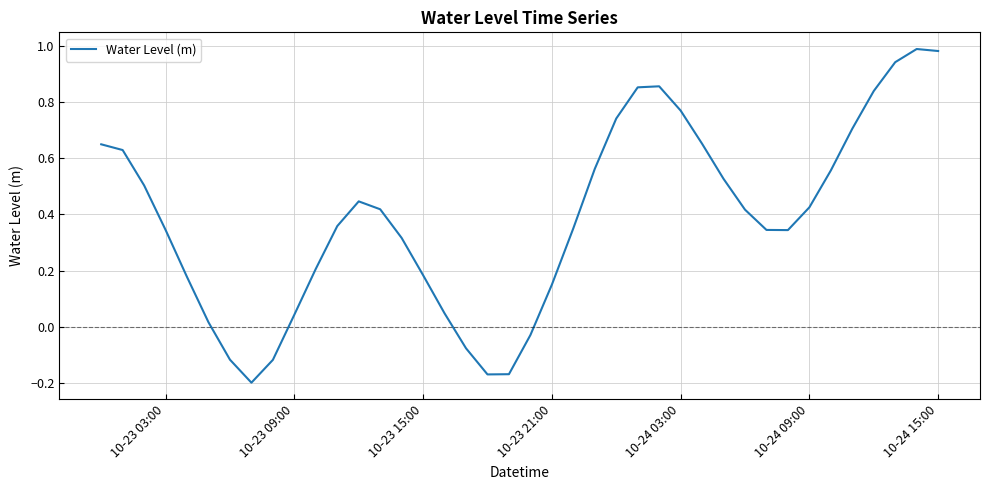

What is the greatest value displayed?

1.0